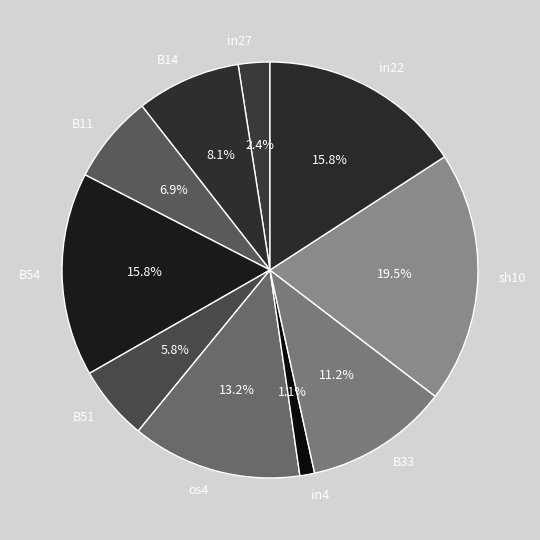

Between in27 and B11, which is larger?

B11